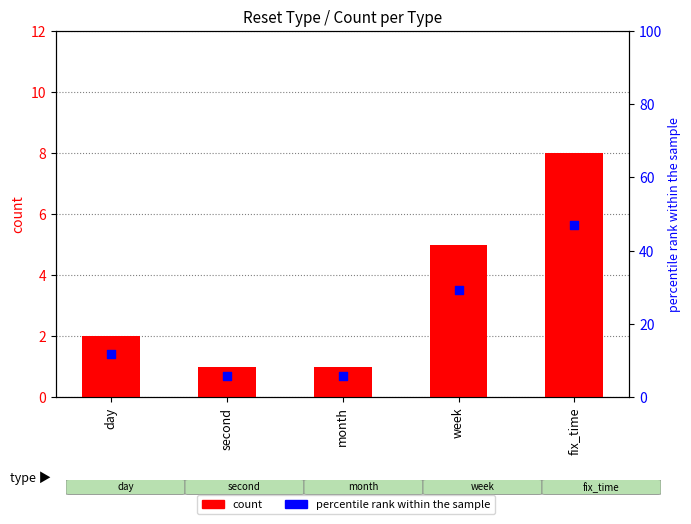

At how many categories does at least one series exceed 36?

1